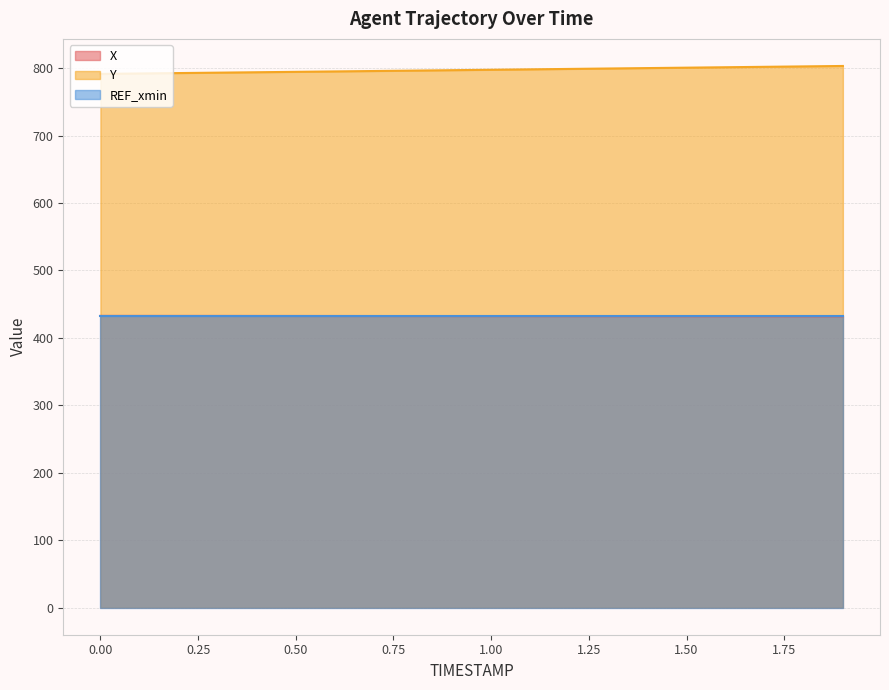

Reading left to right, what are all the values shown in this chart?

X: 432.6	432.6	432.6	432.5	432.5	432.5	432.5	432.4	432.4	432.4	432.3	432.3	432.2	432.2	432.2	432.1	432.1	432.1	432.1	432.0
Y: 791.5	792.1	792.7	793.3	793.9	794.5	795.1	795.8	796.4	797.0	797.6	798.2	798.9	799.5	800.1	800.7	801.4	802.0	802.6	803.2